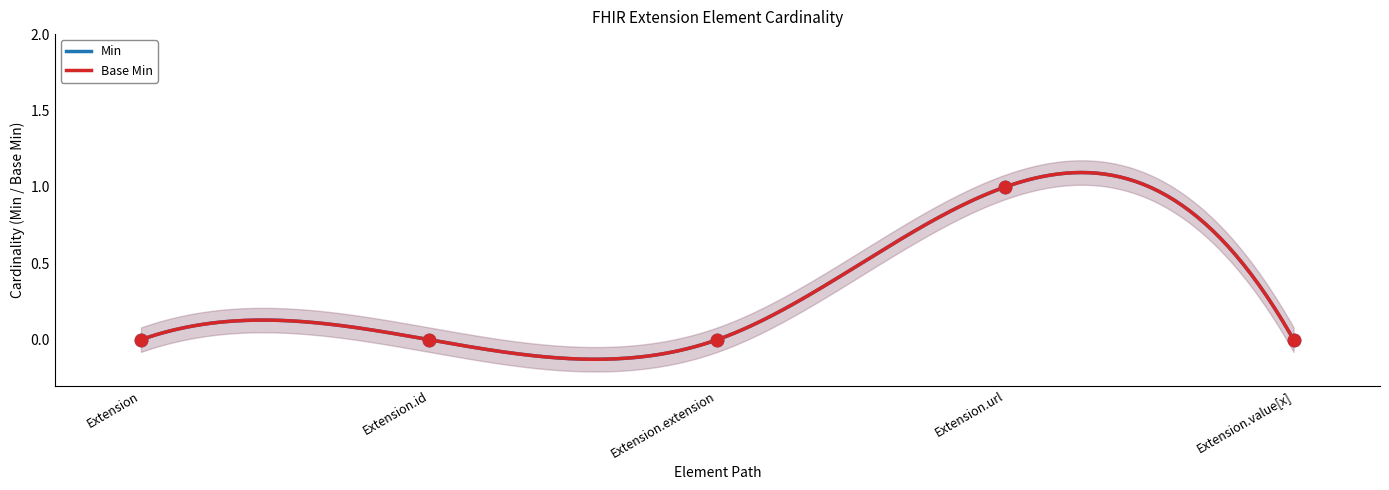

At which category is the sum across all series the highest?

Extension.url